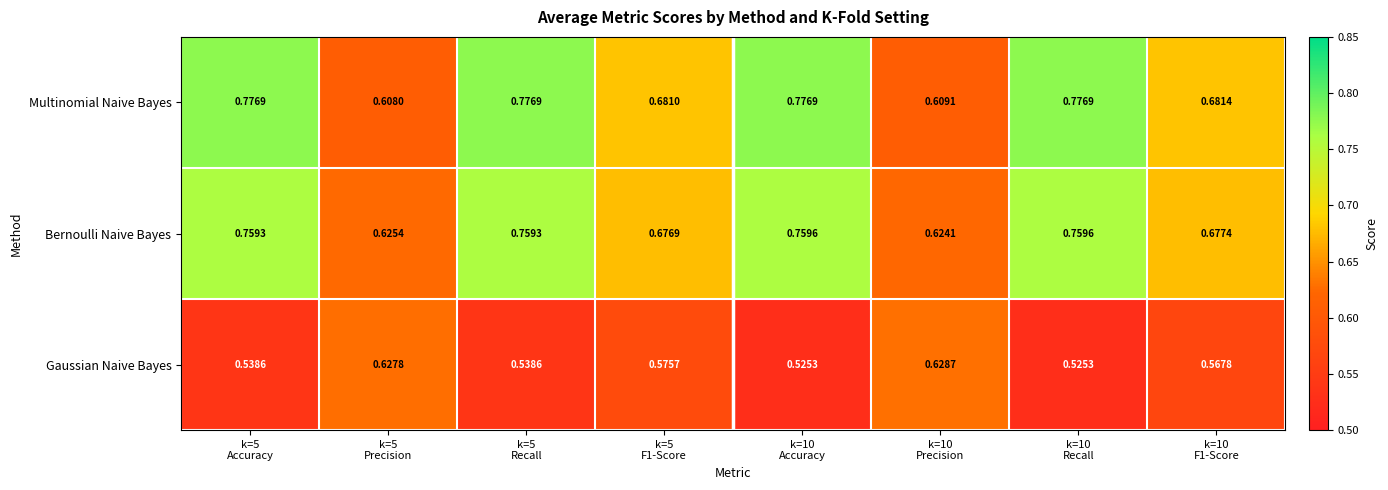

Rank the series by their maximum value, from lowest to highest.

Gaussian Naive Bayes, Bernoulli Naive Bayes, Multinomial Naive Bayes